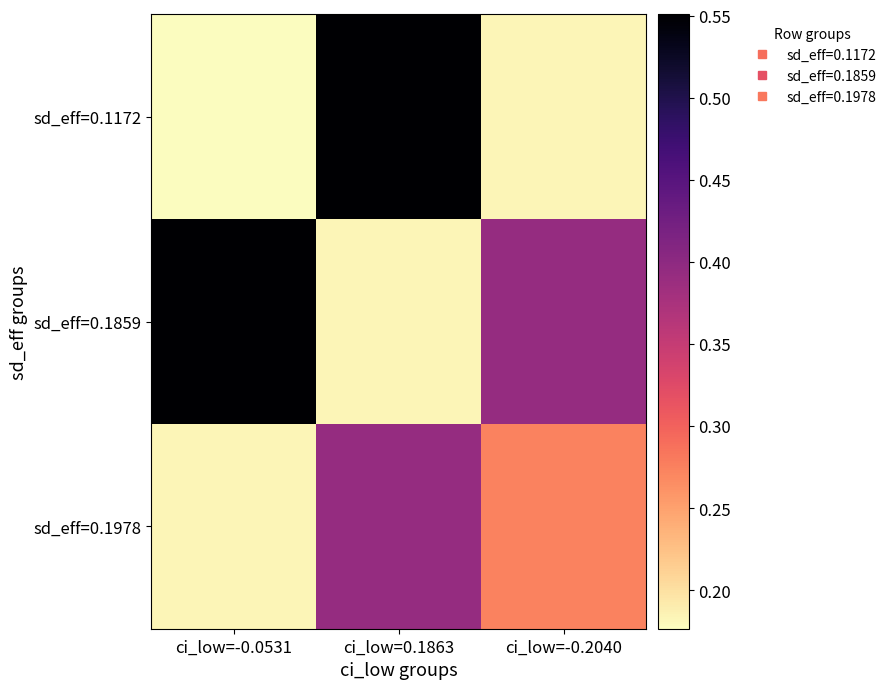

What is the difference between the highest and lowest values at ci_low=-0.0531?

0.4